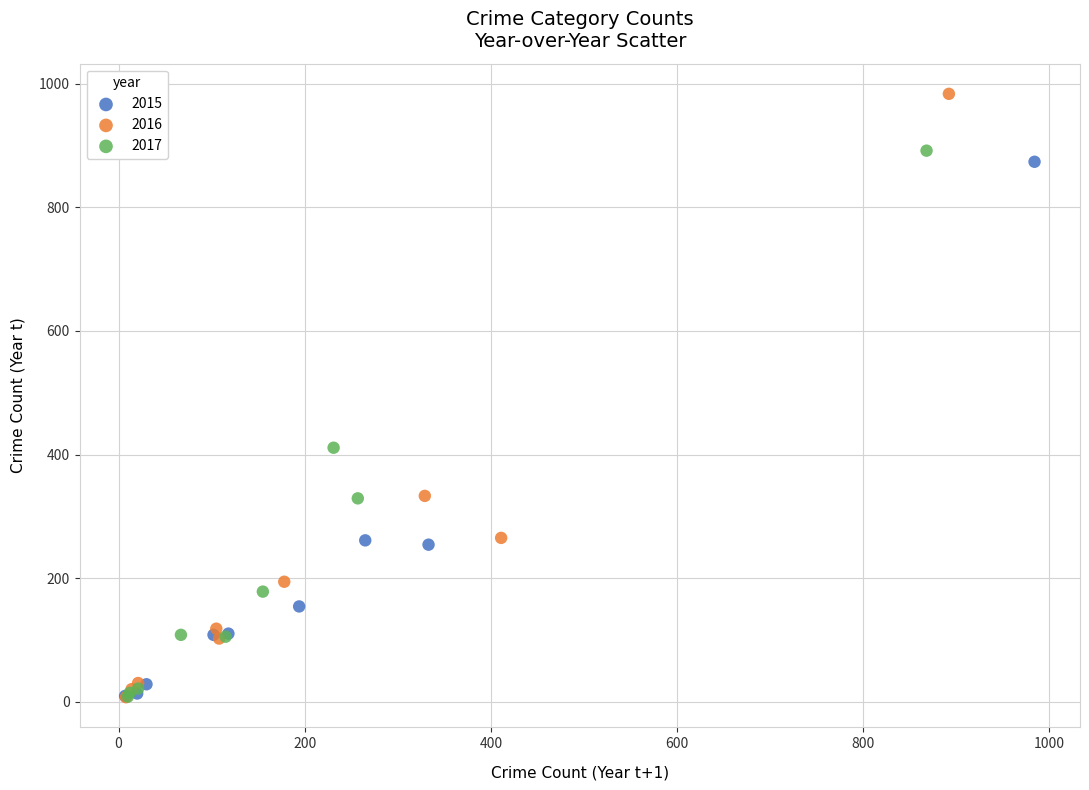

Which series has the largest Y range (max minus min)?

2016